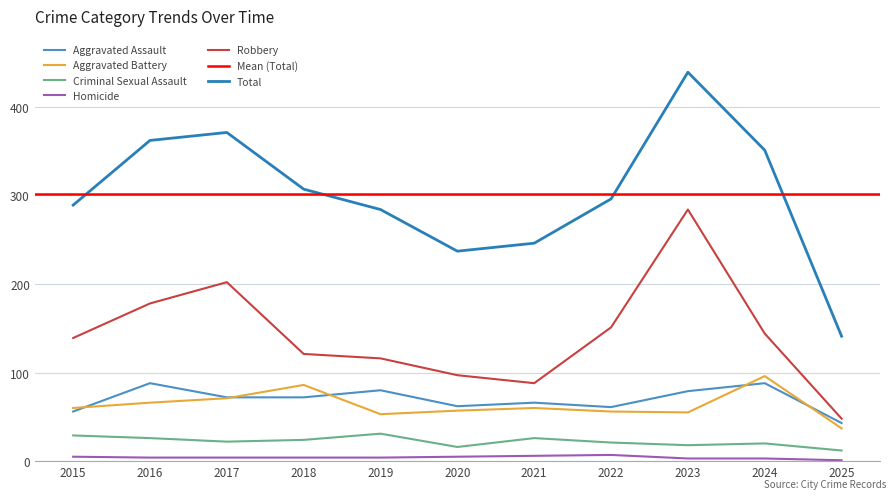

True or false: Homicide and Aggravated Battery cross at least once.

False